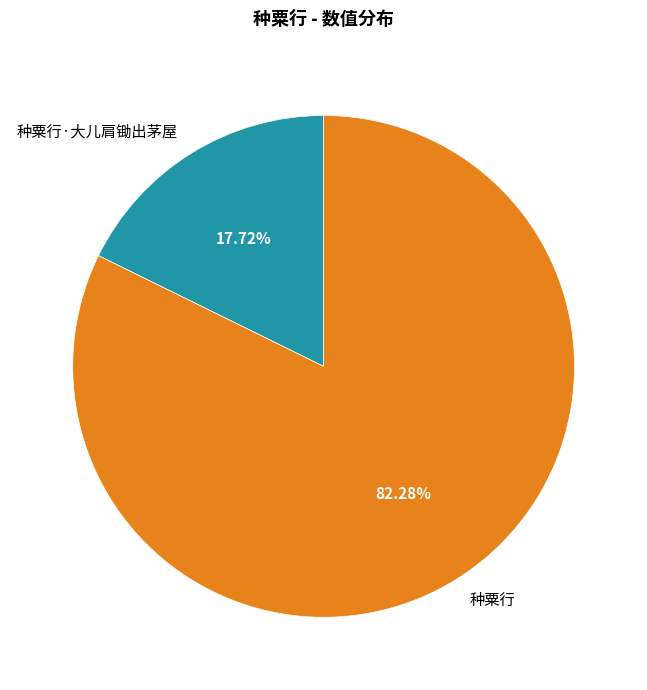

How much of the chart is everything except 种粟行·大儿肩锄出茅屋?

82.3%